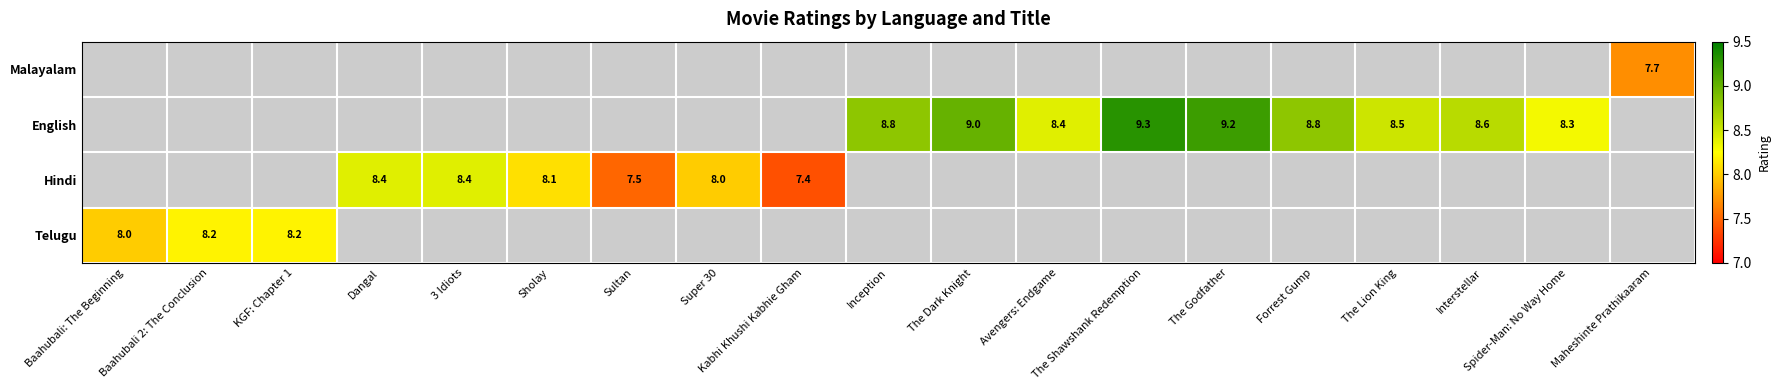

What is the greatest value displayed?

9.3